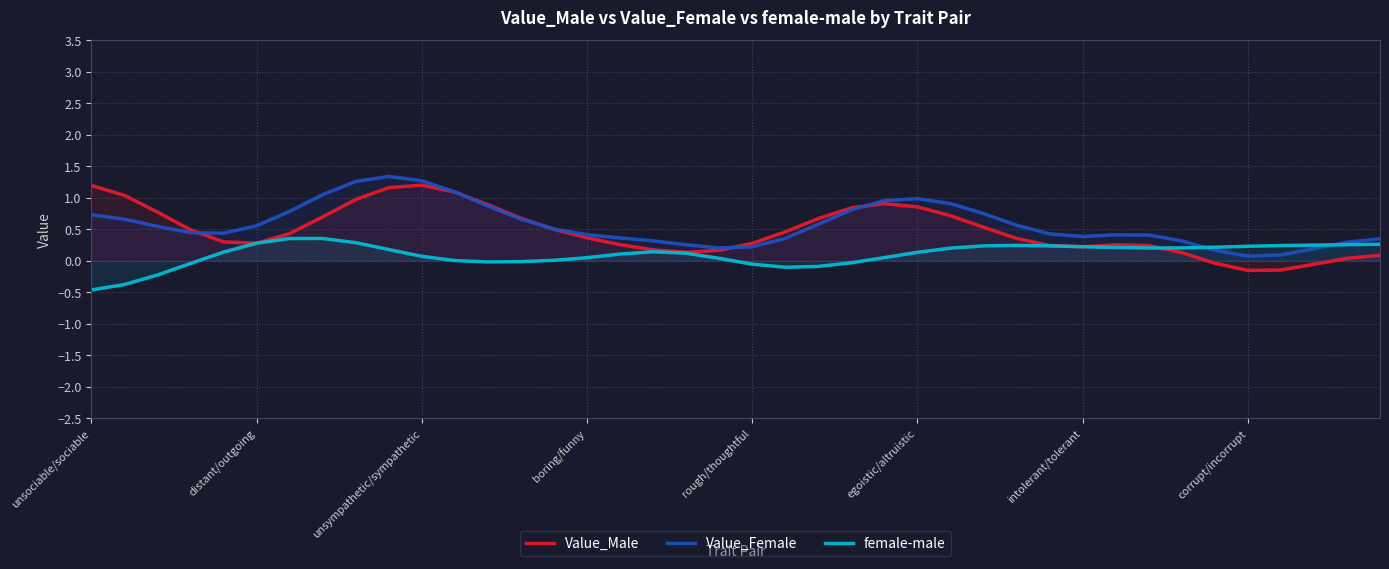

True or false: Value_Male has a value of 1.2 at unsociable/sociable.

True